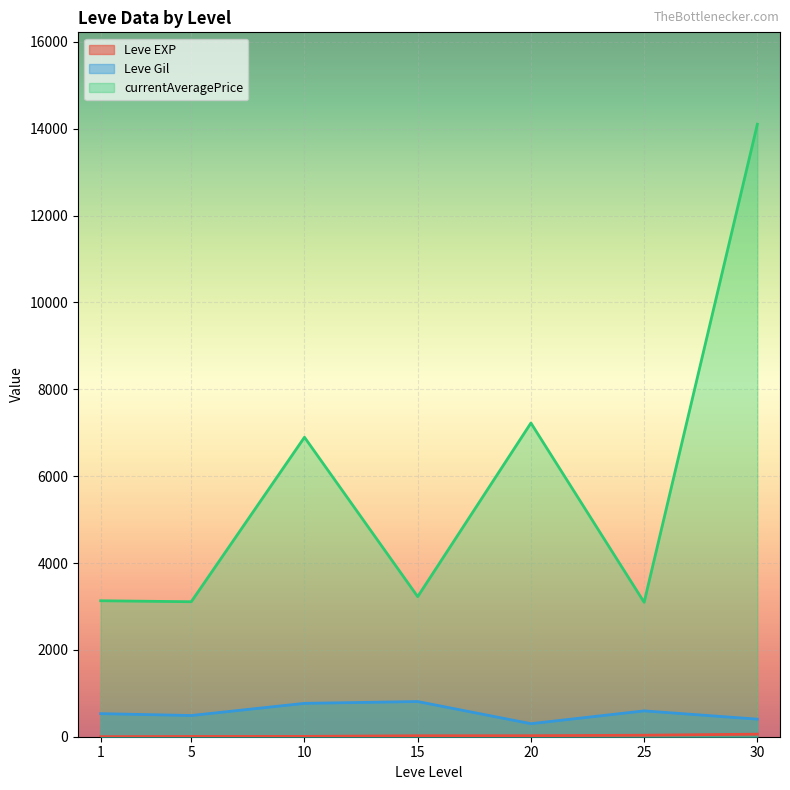

Where is the first local maximum for Leve EXP?

1